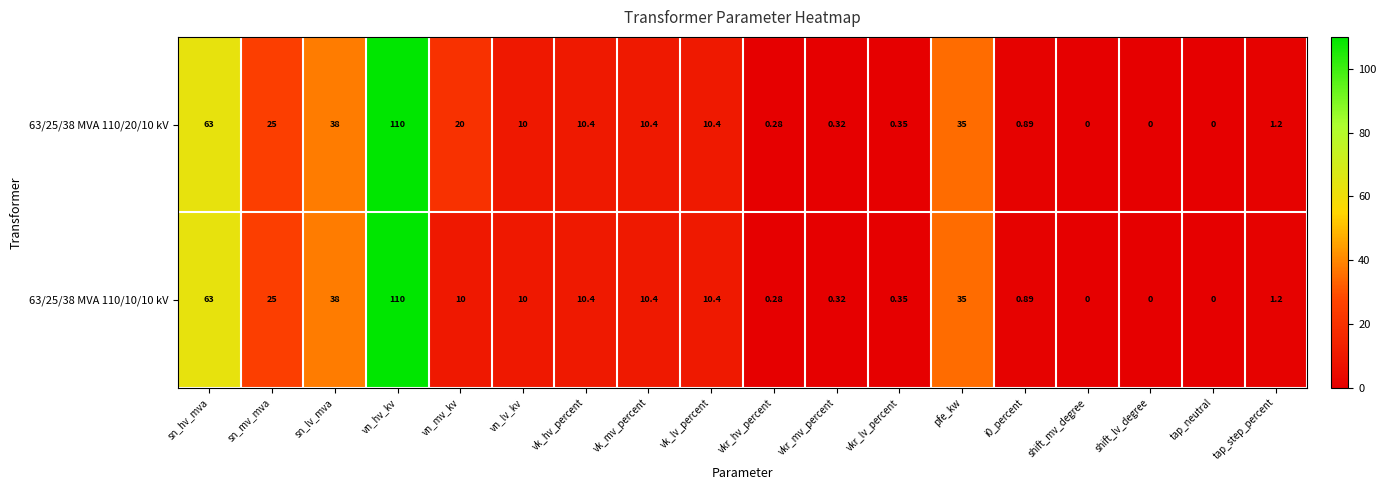

How many values in 63/25/38 MVA 110/10/10 kV are above zero?

15